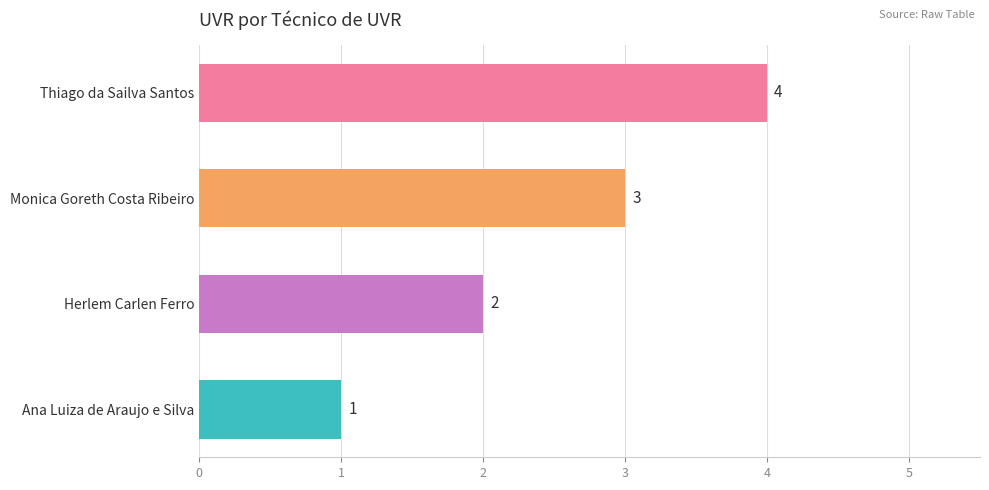

What is the maximum value shown in the chart?

4